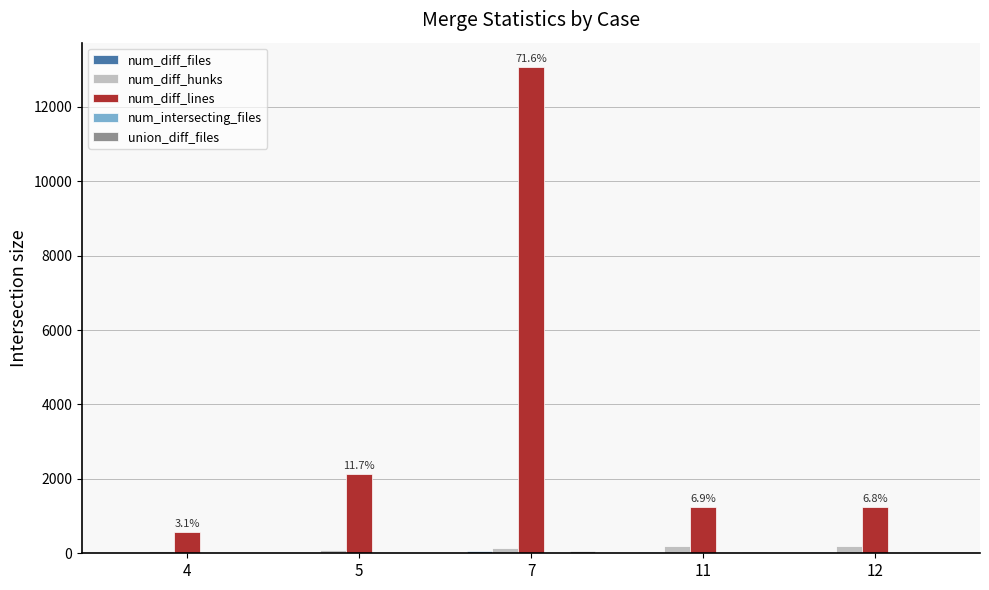

Which series has the largest total across all categories?

num_diff_lines